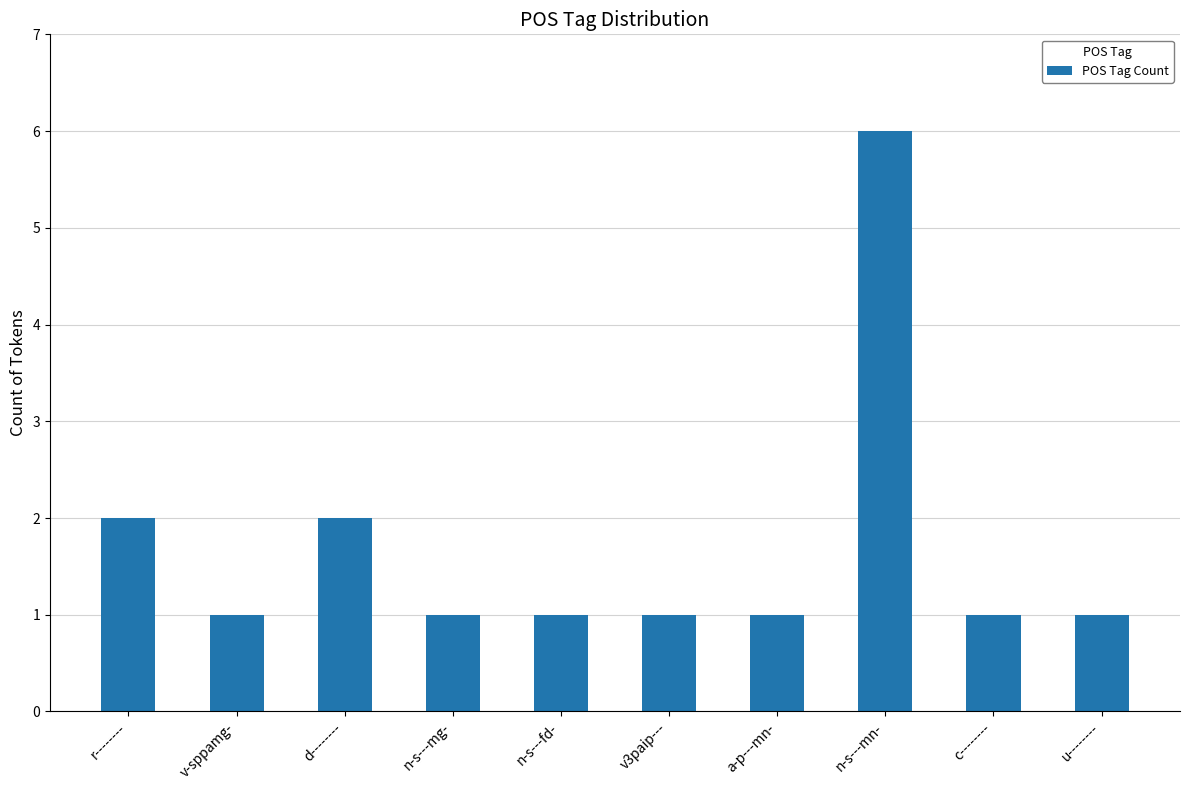

What is the sum of the values at n-s---mn- and n-s---mg-?

7